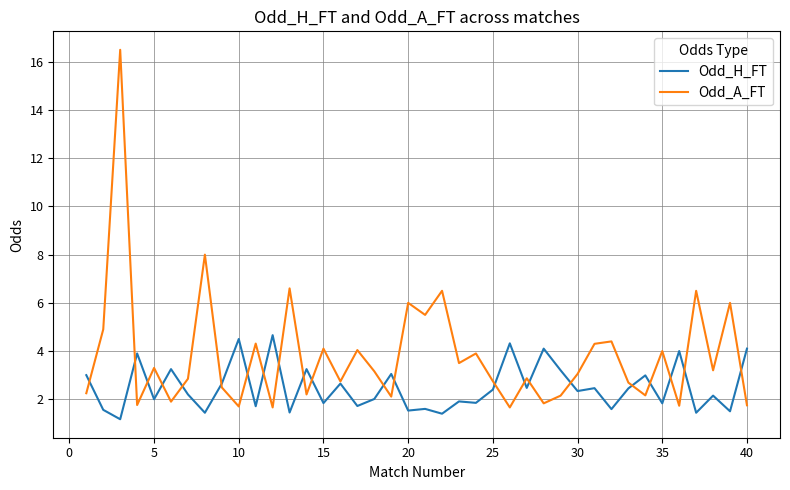

Which series has the largest range (max minus min)?

Odd_A_FT